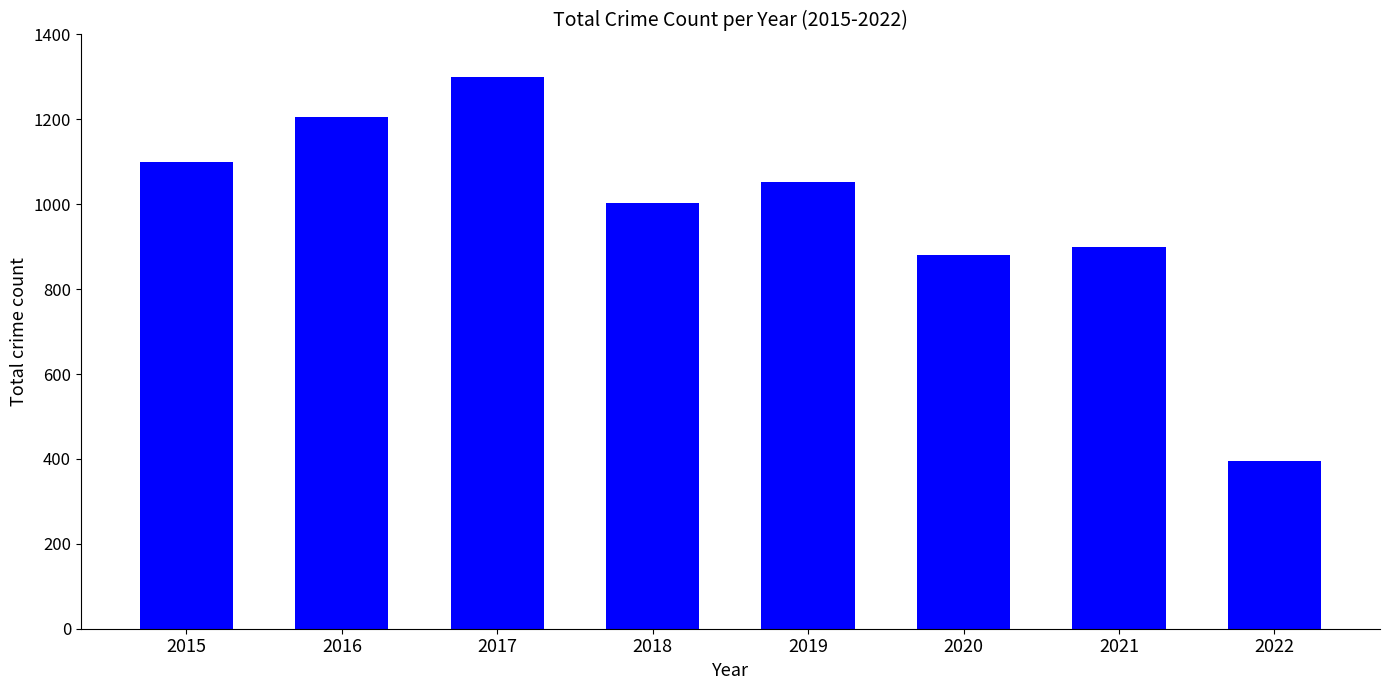

What is the difference between the maximum and second lowest values?

418